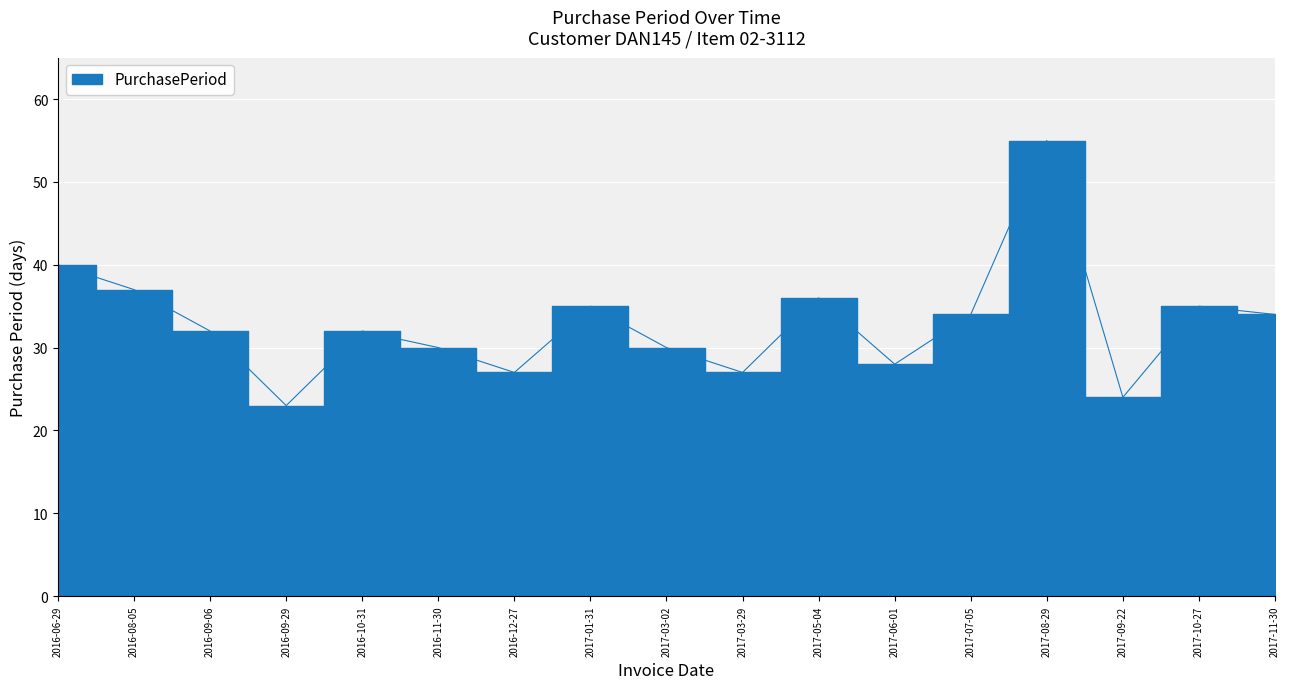

What value does the data have at 2017-06-01?

28